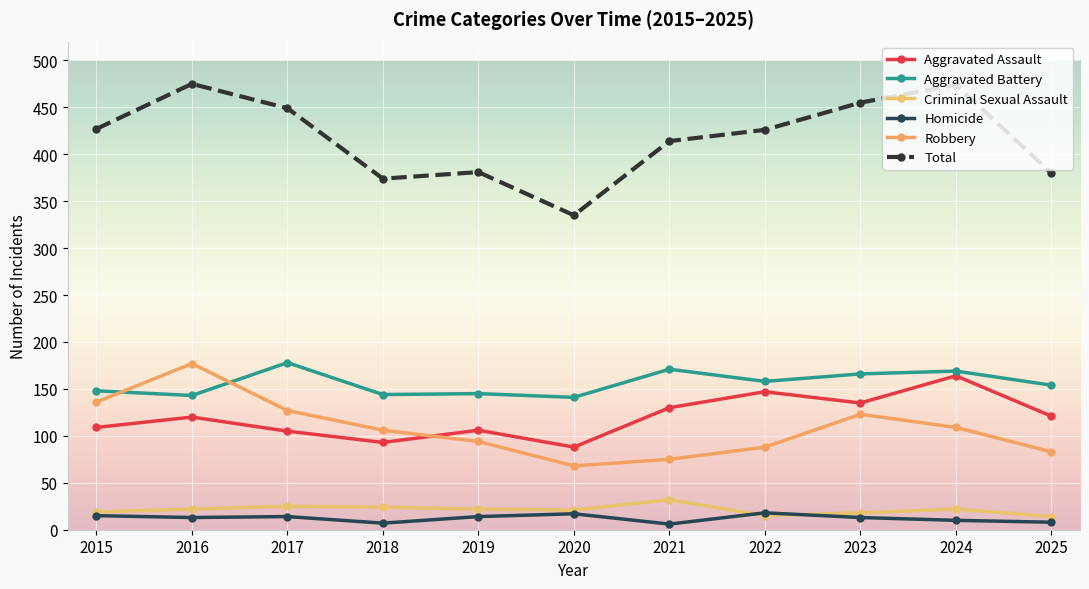

What is the highest value of the Criminal Sexual Assault series?

32